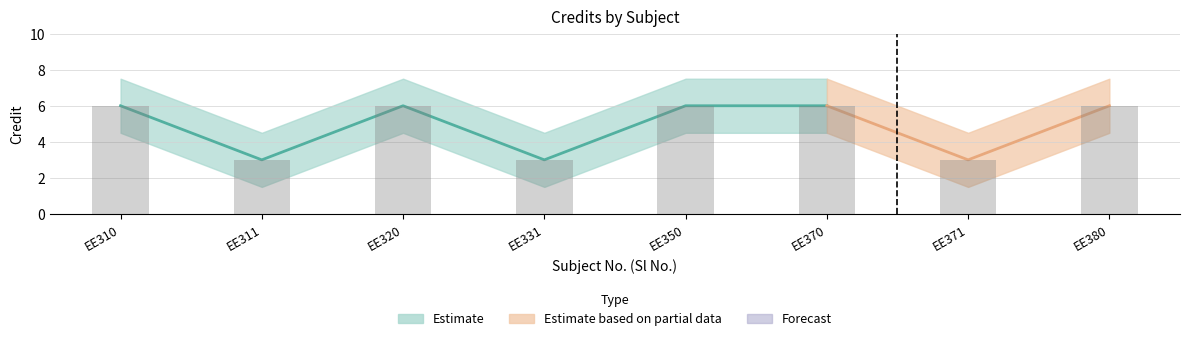

What value does the data have at EE371?

3